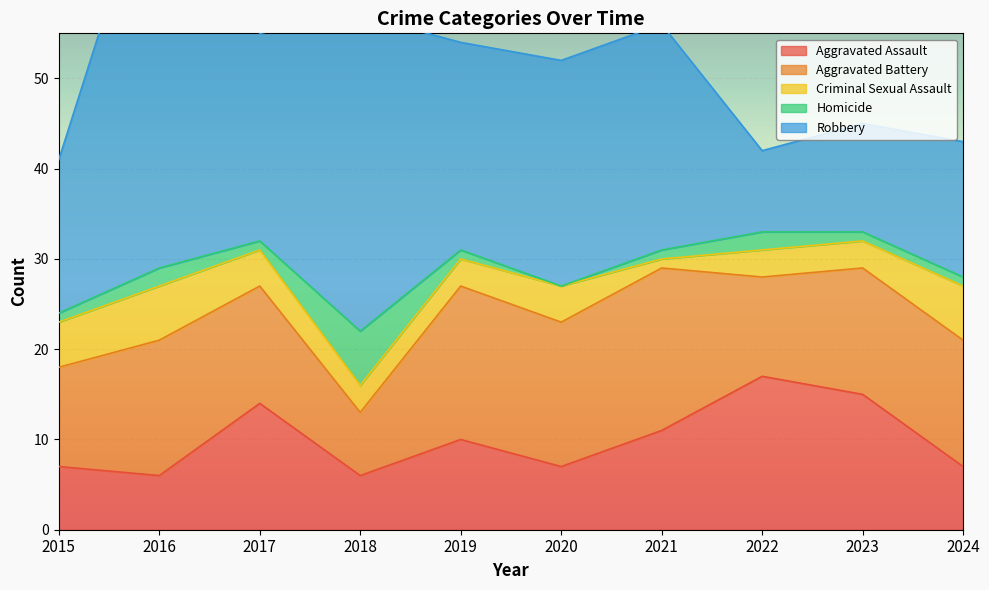

Is it true that Robbery equals 25 at 2021?

True